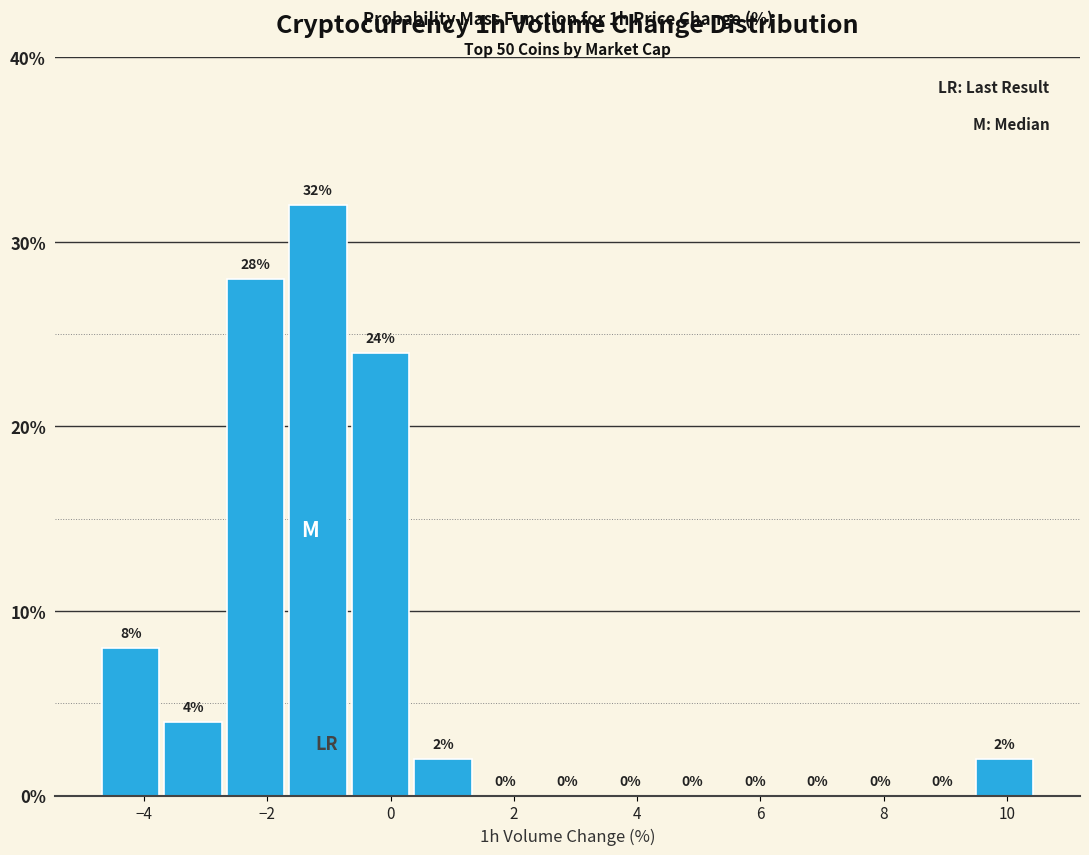

Reading left to right, list every bar in this chart as the range it spans on the x-axis followed by its height. The bar edges are not printed on the chart, so give them approximately, as read against the axis.

-4.8 to -3.8: 8
-3.8 to -2.6: 4
-2.6 to -1.6: 28
-1.6 to -0.6: 32
-0.6 to 0.4: 24
0.4 to 1.4: 2
1.4 to 2.4: 0
2.4 to 3.4: 0
3.4 to 4.4: 0
4.4 to 5.4: 0
5.4 to 6.4: 0
6.4 to 7.4: 0
7.4 to 8.4: 0
8.4 to 9.4: 0
9.4 to 10.4: 2